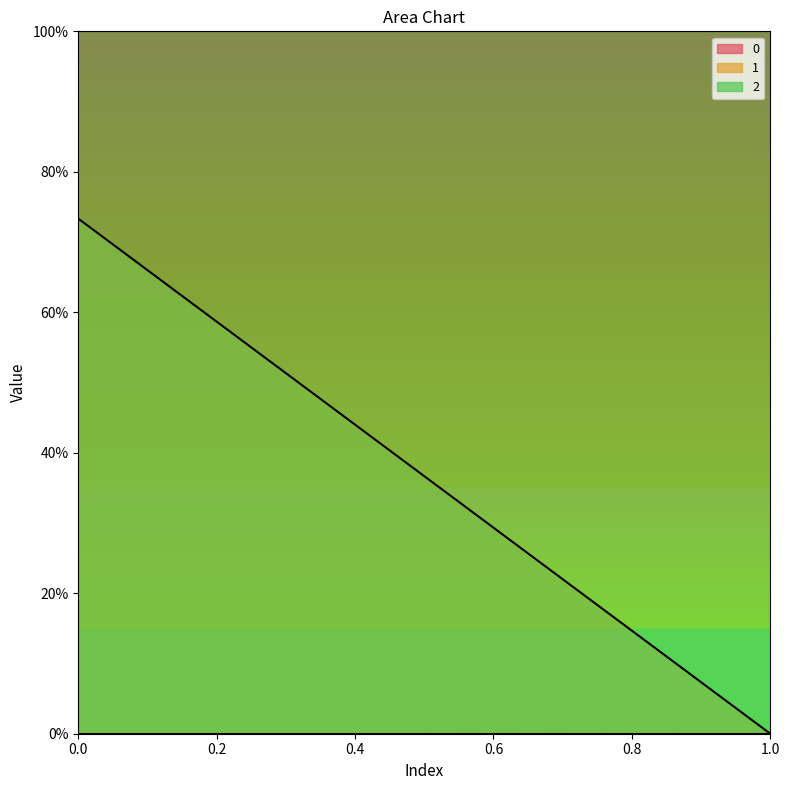

Rank the categories by 1 value from lowest to highest.

row_1, row_0